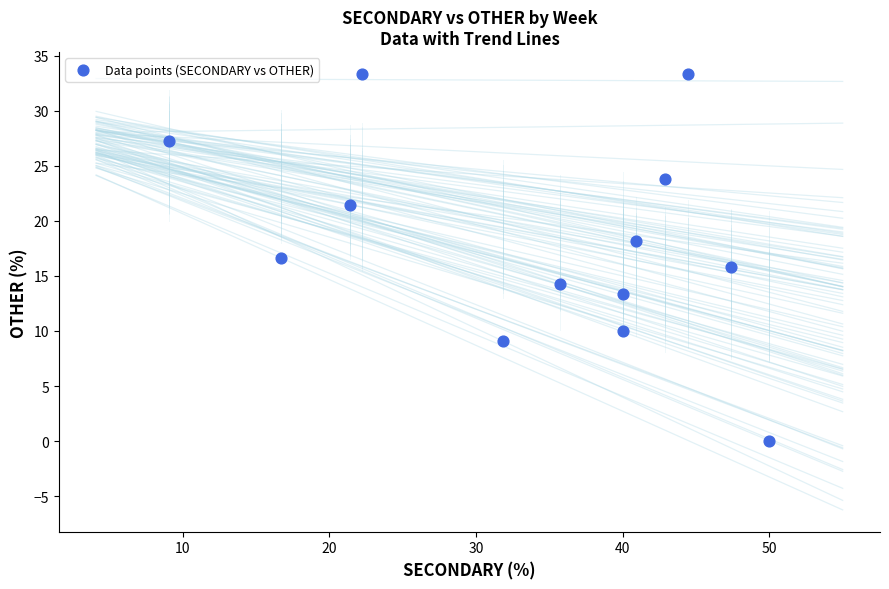

What is the range of Y values (max minus min)?

33.3